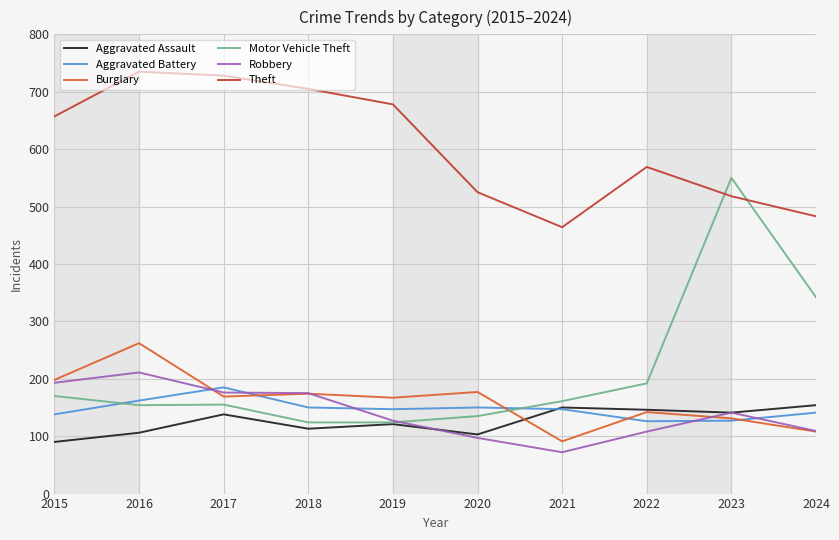

After their last crossing, which series has the higher values: Aggravated Battery or Robbery?

Aggravated Battery